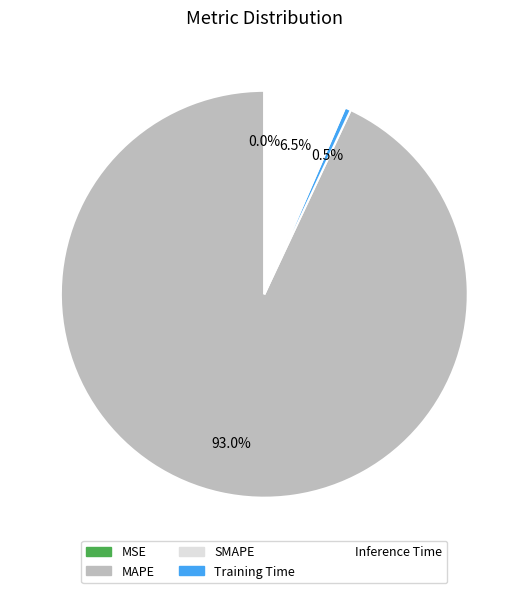

Is there a majority slice in this chart?

Yes